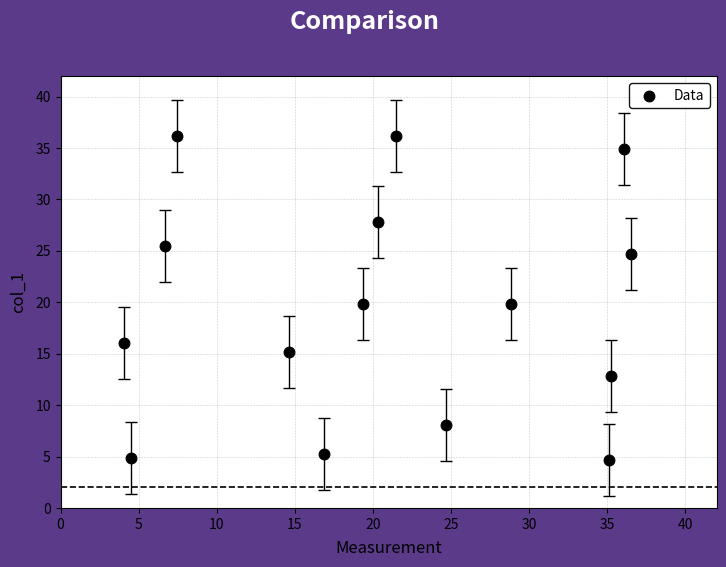

What is the range of X values (max minus min)?

32.5